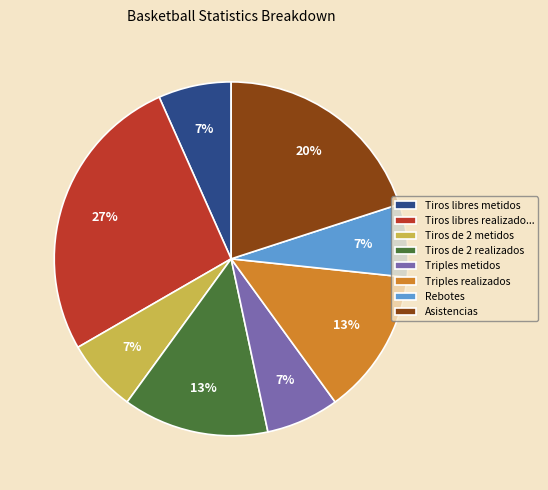

Combined, do Tiros libres realizado... and Triples realizados account for over 50%?

No